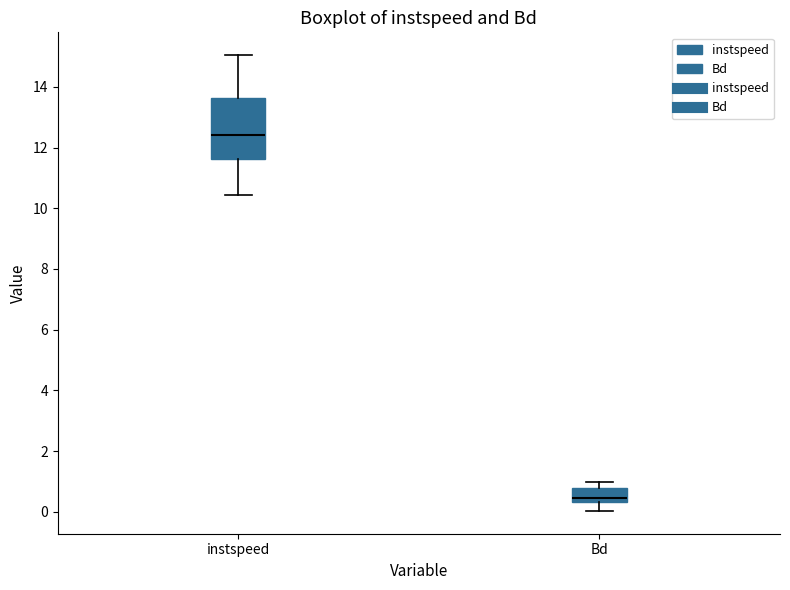

Which box has the lowest median line?

Bd